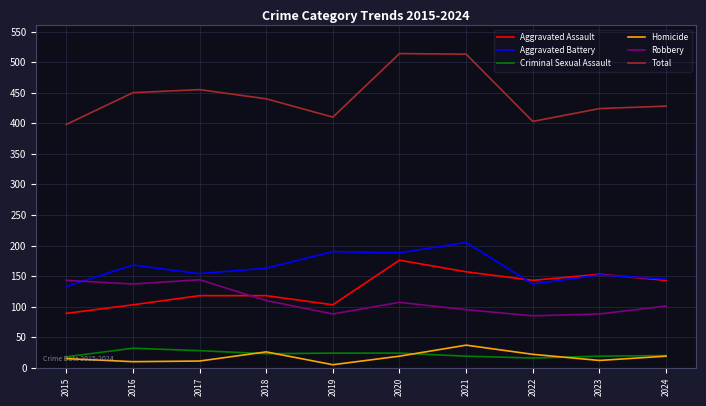

At how many categories does at least one series exceed 285?

10